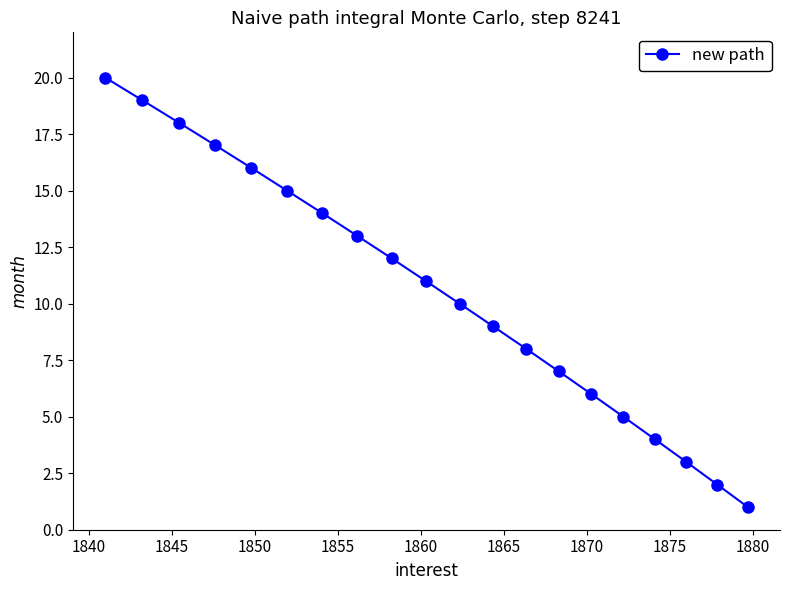

What is the difference between the maximum and minimum values?

19